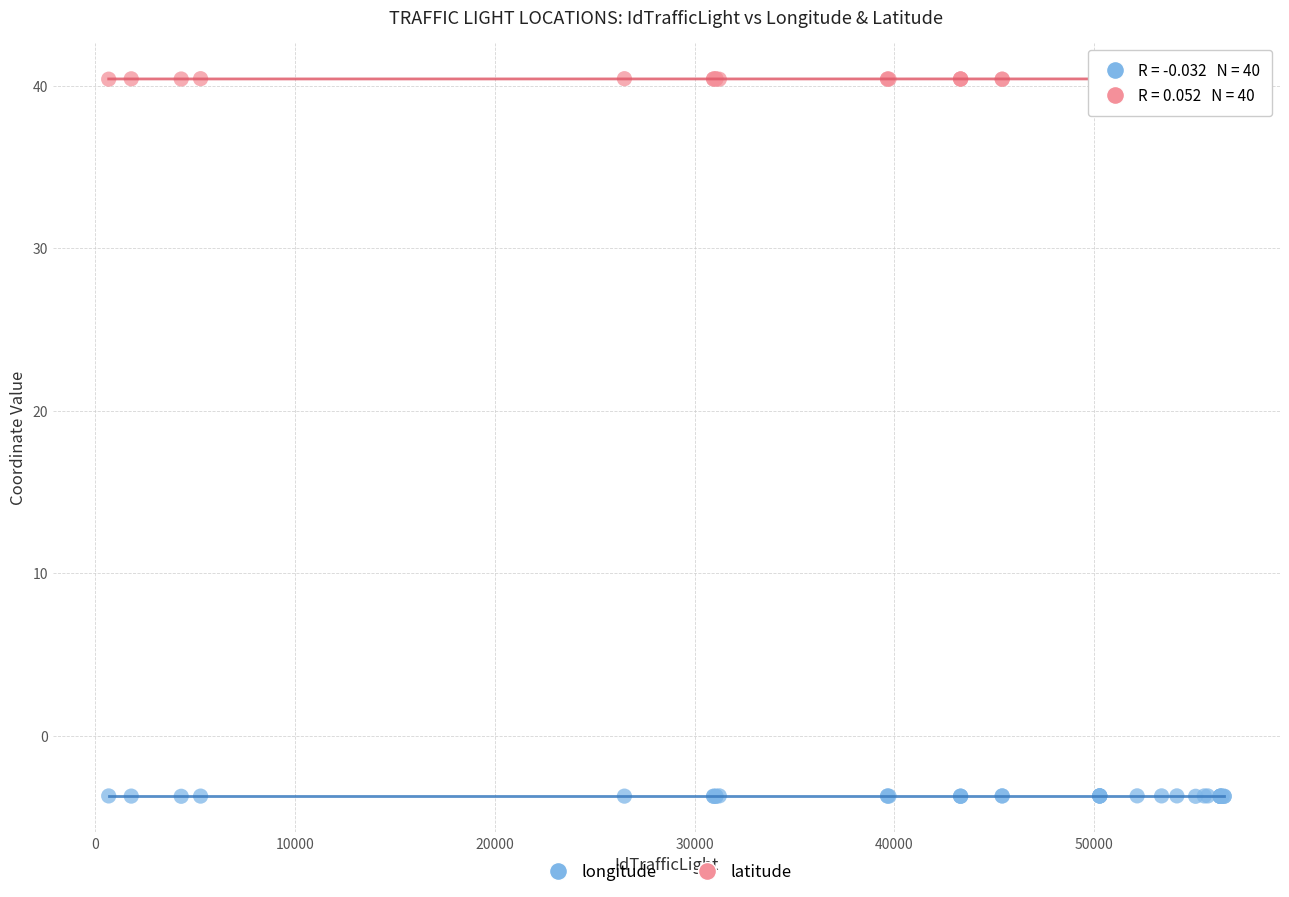

Which series reaches the minimum Y coordinate?

longitude